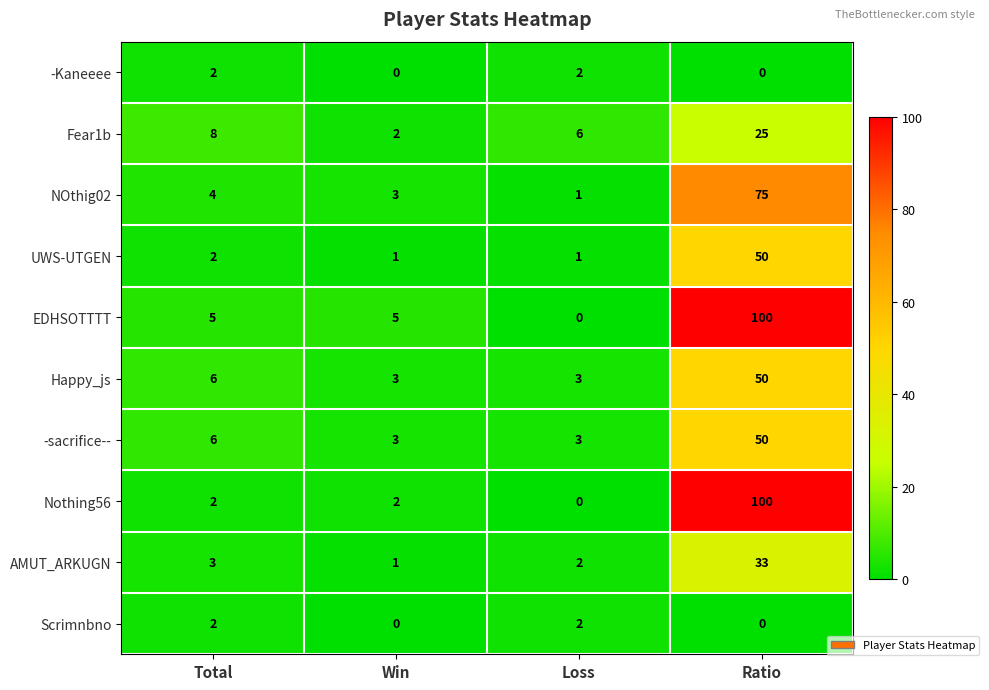

What is the sum of the -sacrifice-- values at Loss and Ratio?

53